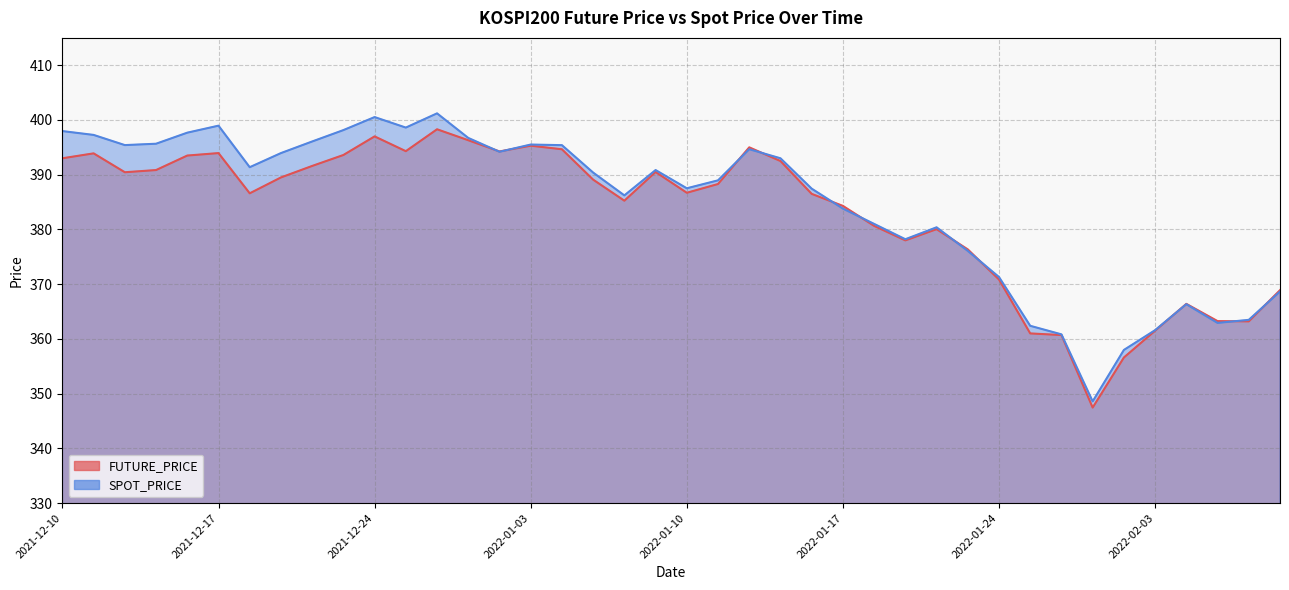

What is the sum of all FUTURE_PRICE values?

15320.1